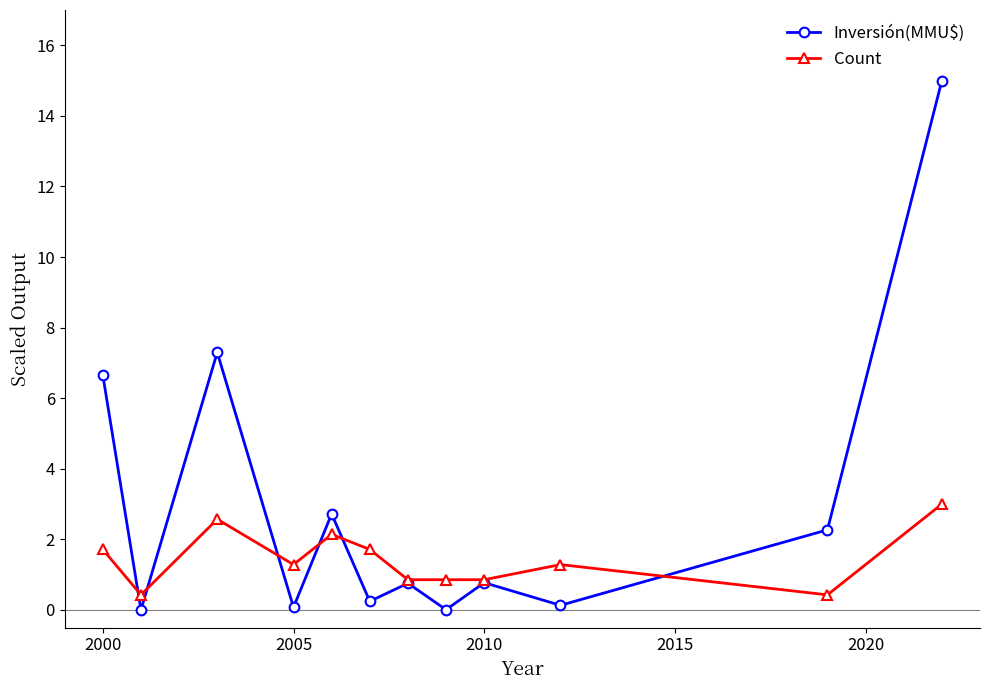

In Count, how many points are higher than both neighbors (excluding endpoints)?

3